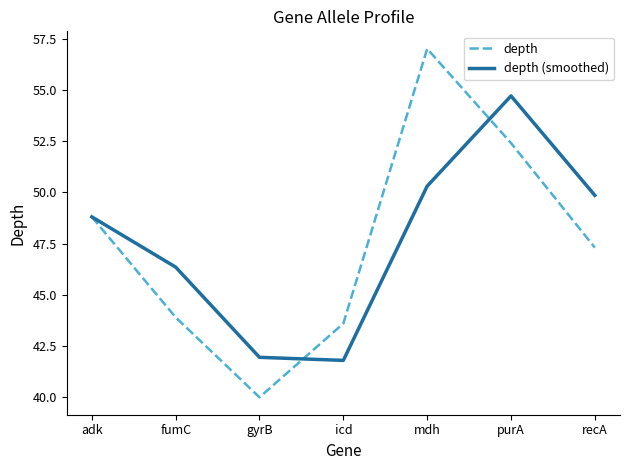

What is the sum of all depth values?

333.0